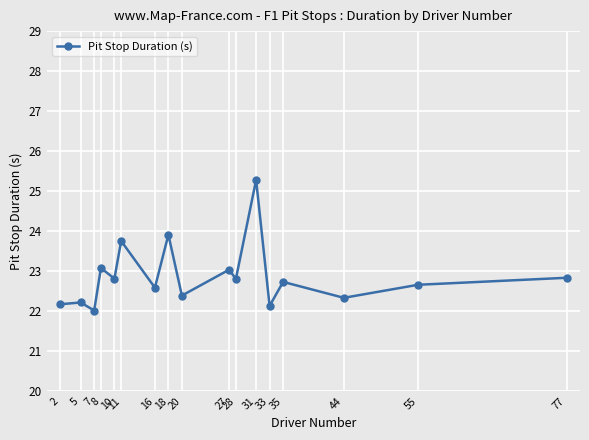

At which category does the data reach its first local valley?

7